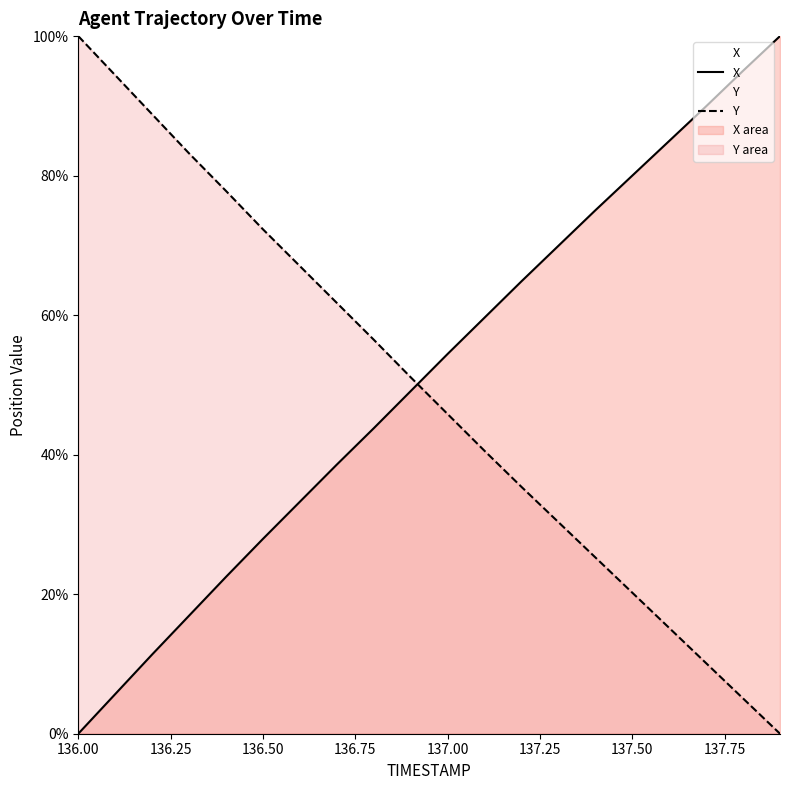

At how many categories does at least one series exceed 55?

18